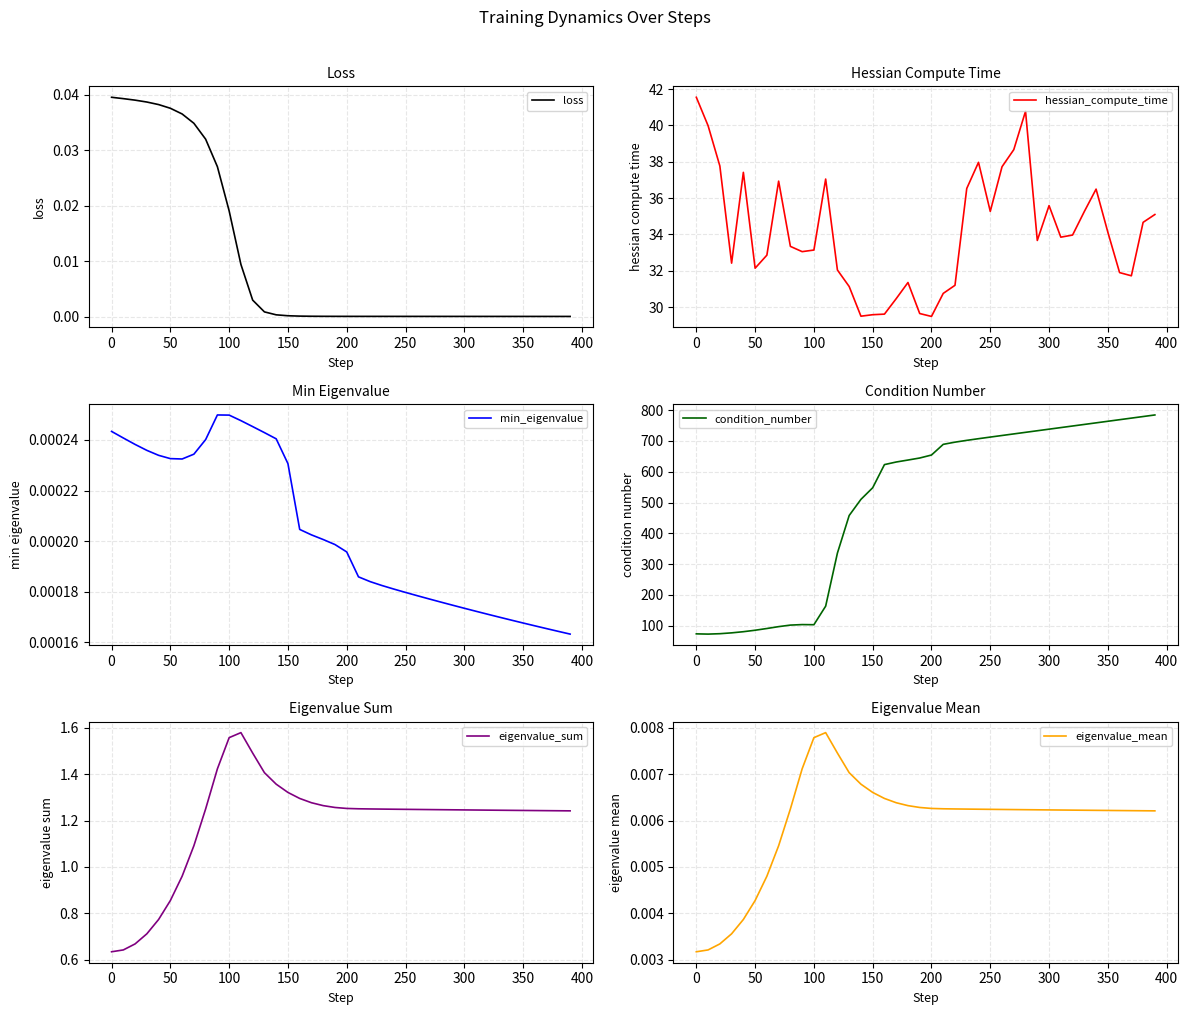

Which series has the widest spread of values?

condition_number